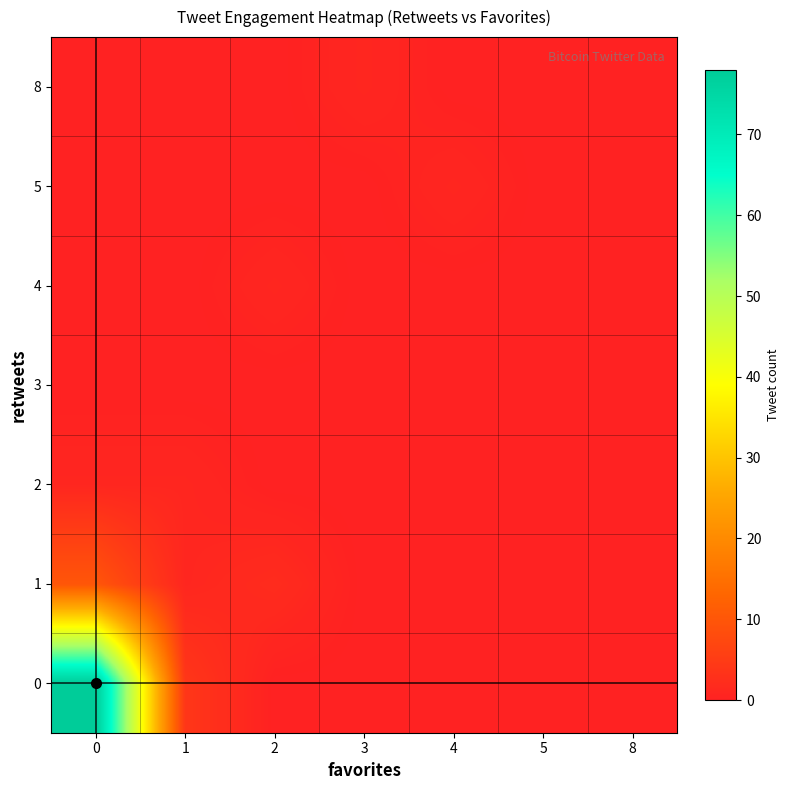

Which category has the lowest value across all series?

2